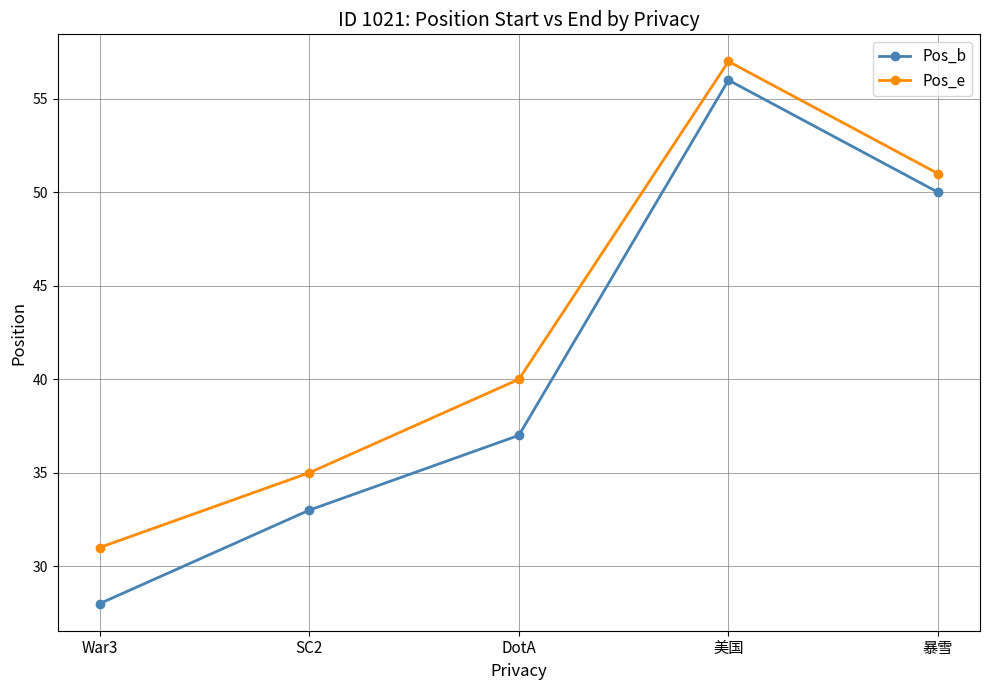

What is the average value of the Pos_b series?

41